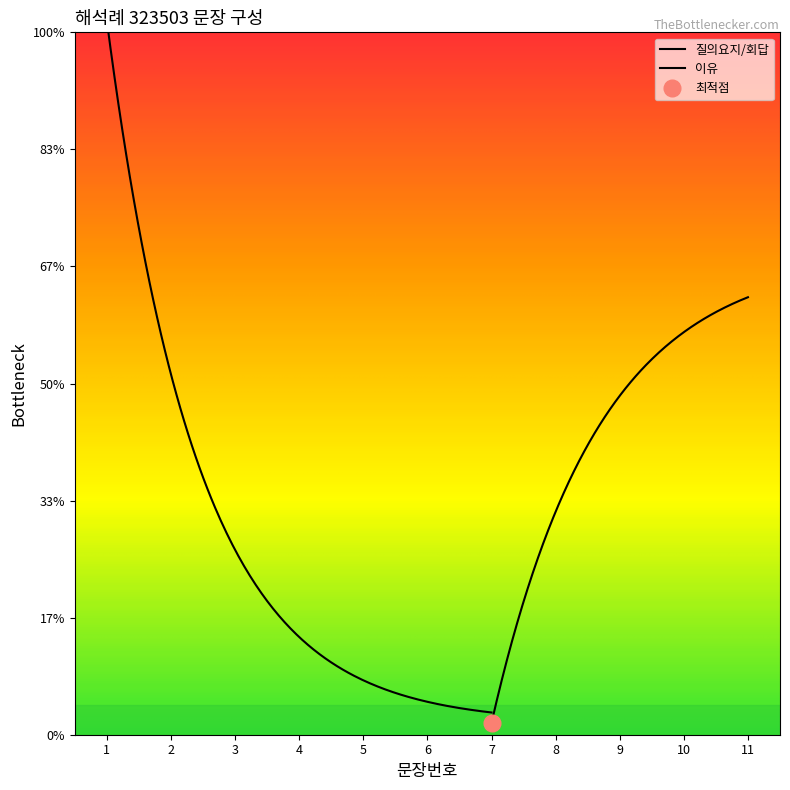

What is the maximum value shown in the chart?

11